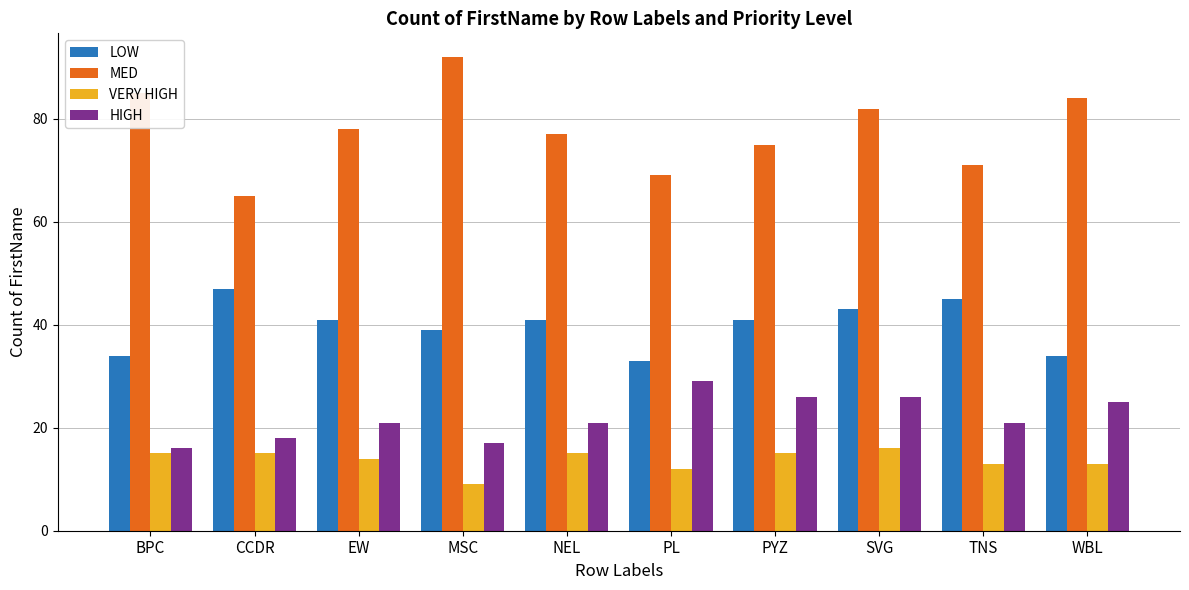

The value of VERY HIGH at MSC is 9. True or false?

True